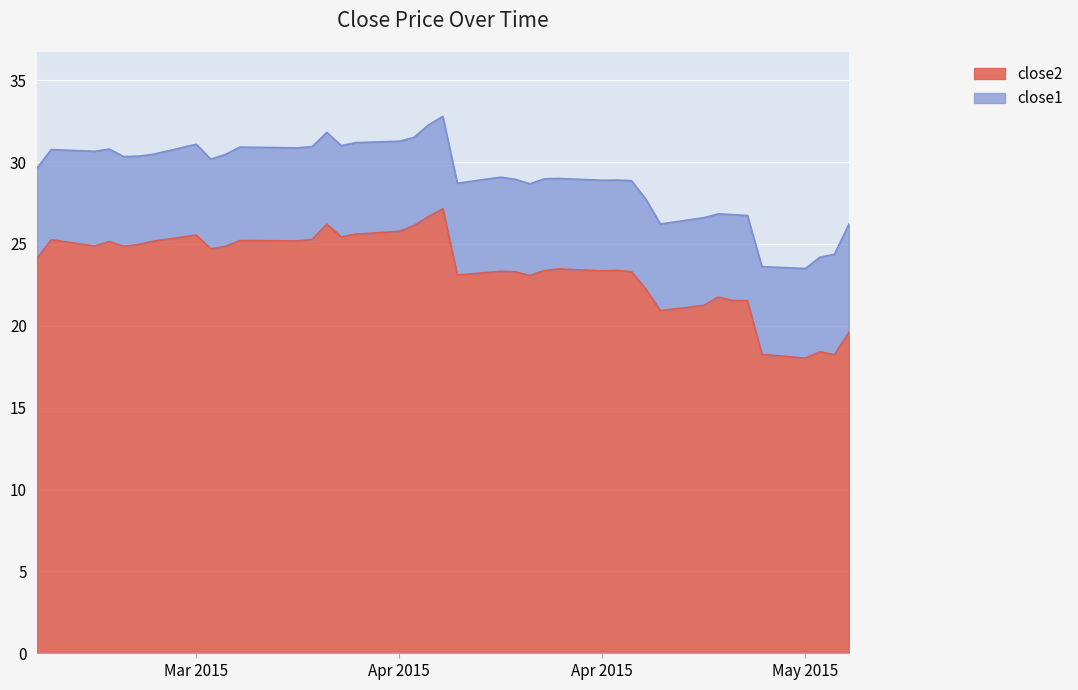

True or false: the data shows 26.1 at 2015-05-12.

False